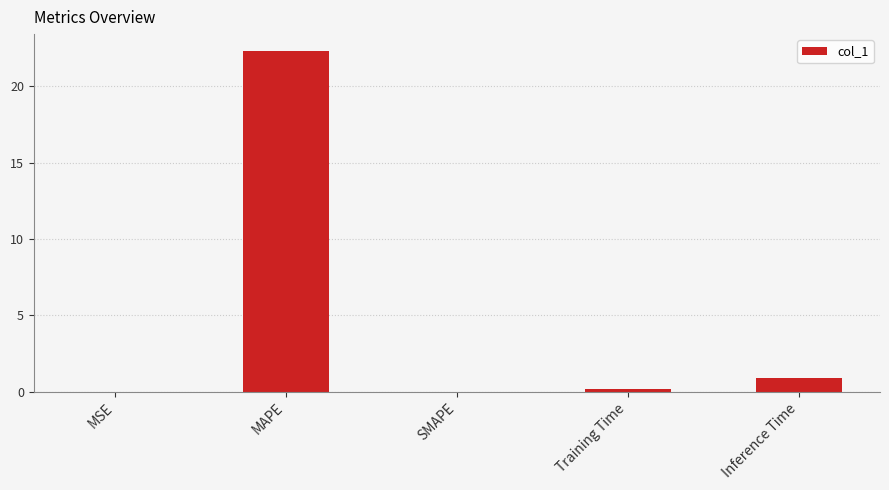

What is the maximum value shown in the chart?

22.3